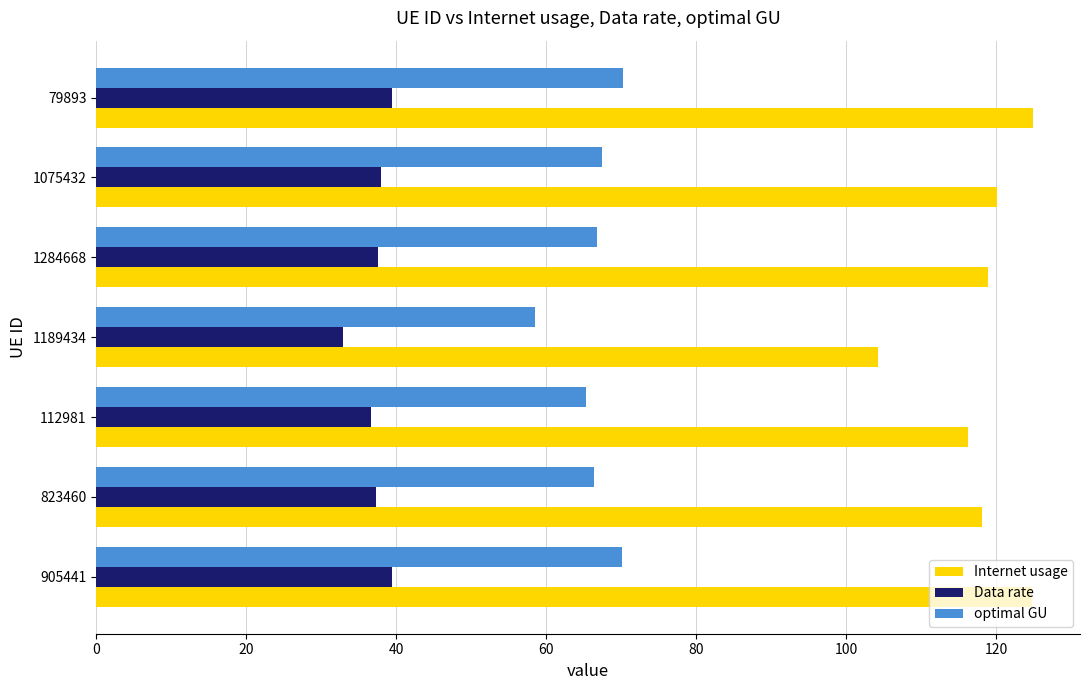

Rank the series by their average value, from highest to lowest.

Internet usage, optimal GU, Data rate